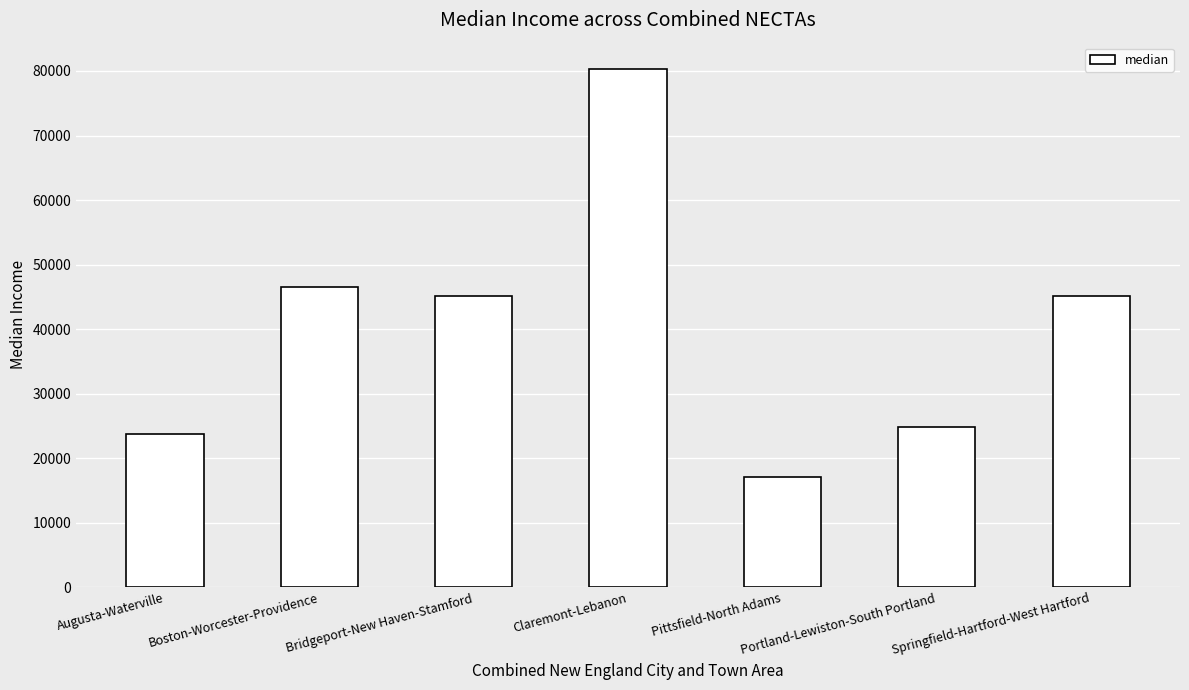

What is the change in value from Augusta-Waterville to Boston-Worcester-Providence?

+22815